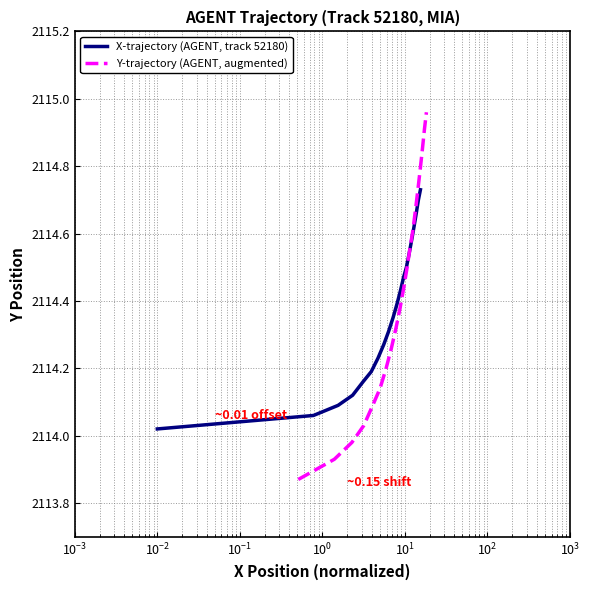

Which series has the widest spread of values?

Y-trajectory (AGENT, augmented)